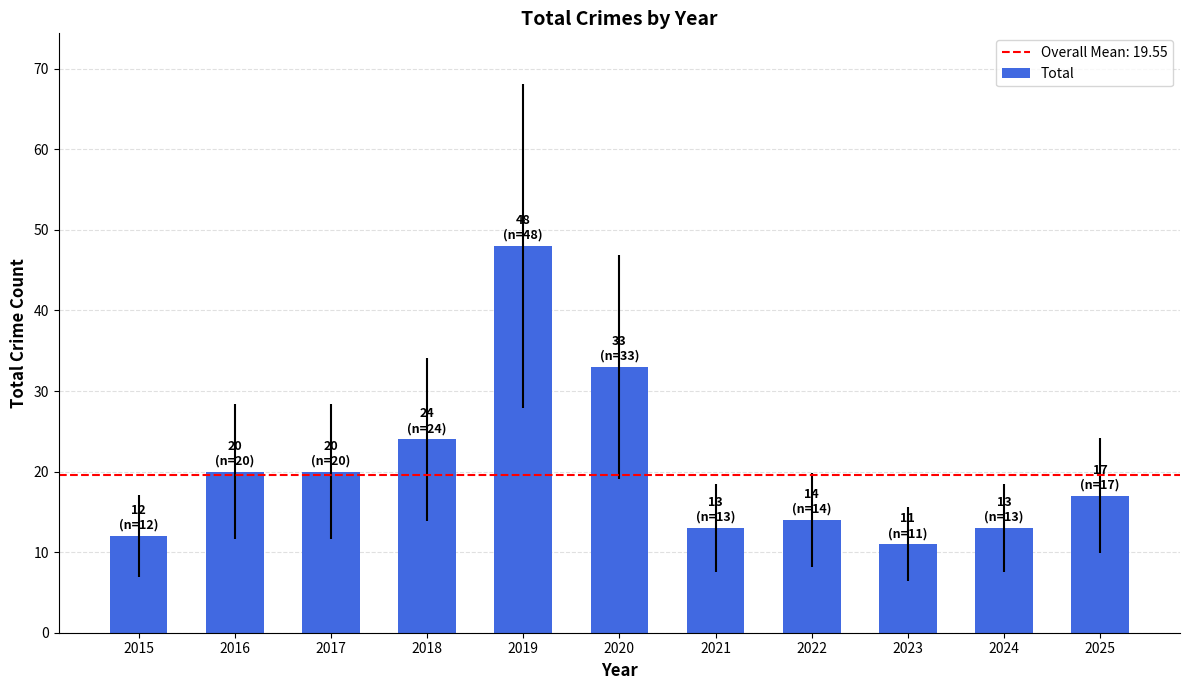

How many data points are less than 17?

5